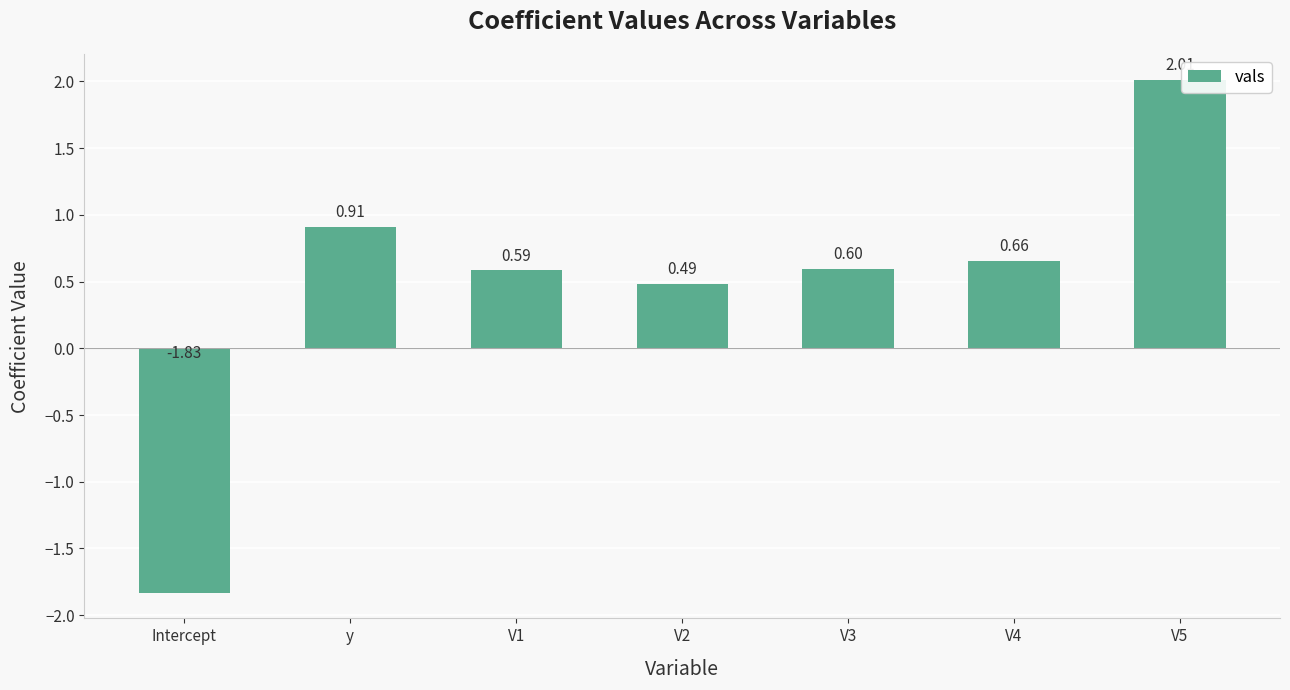

Which label corresponds to the smallest value in the chart?

Intercept